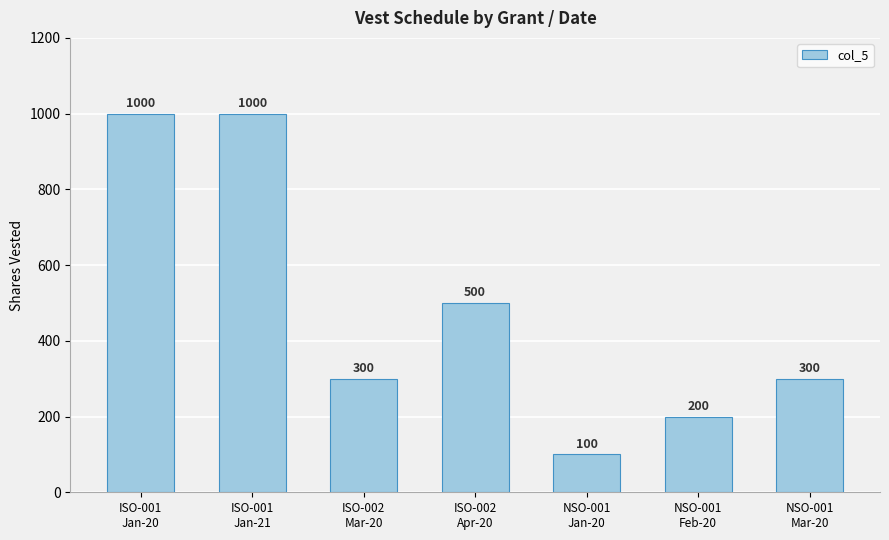

Reading right to left, transcribe all the data shown in this chart.

300	200	100	500	300	1000	1000